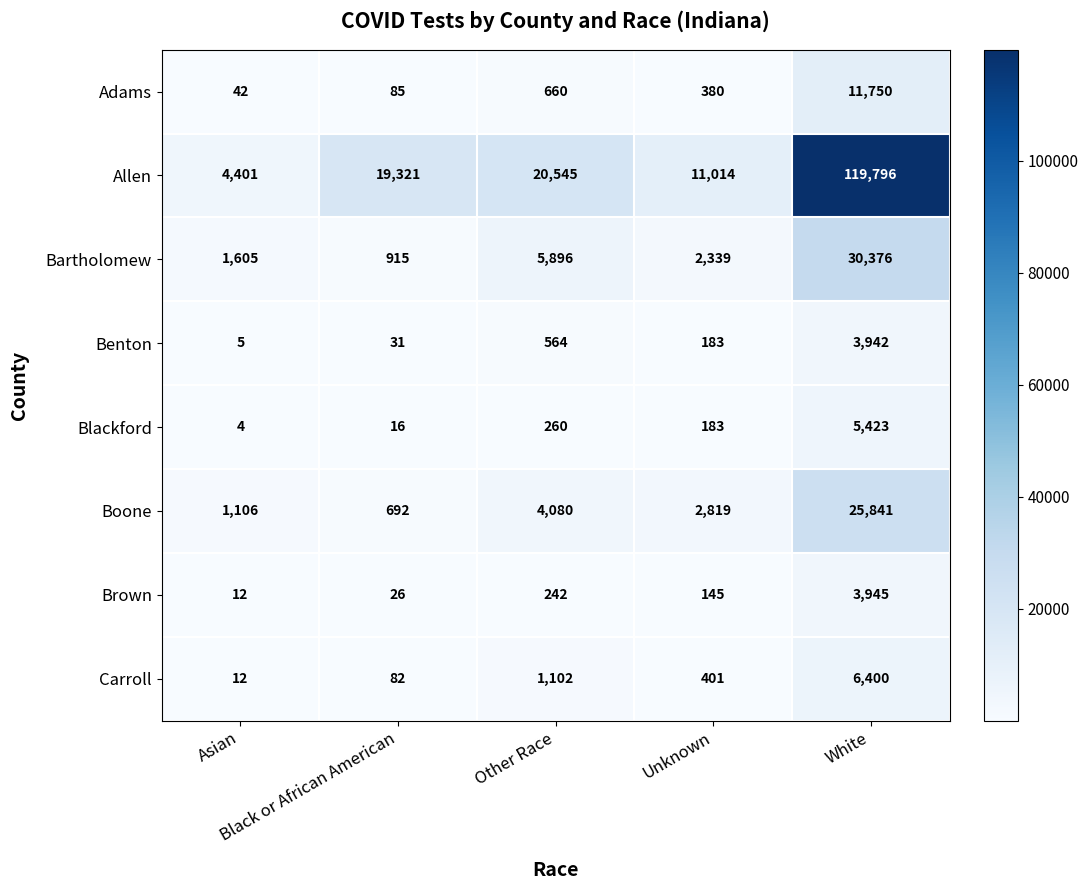

Which series has the largest range (max minus min)?

Allen